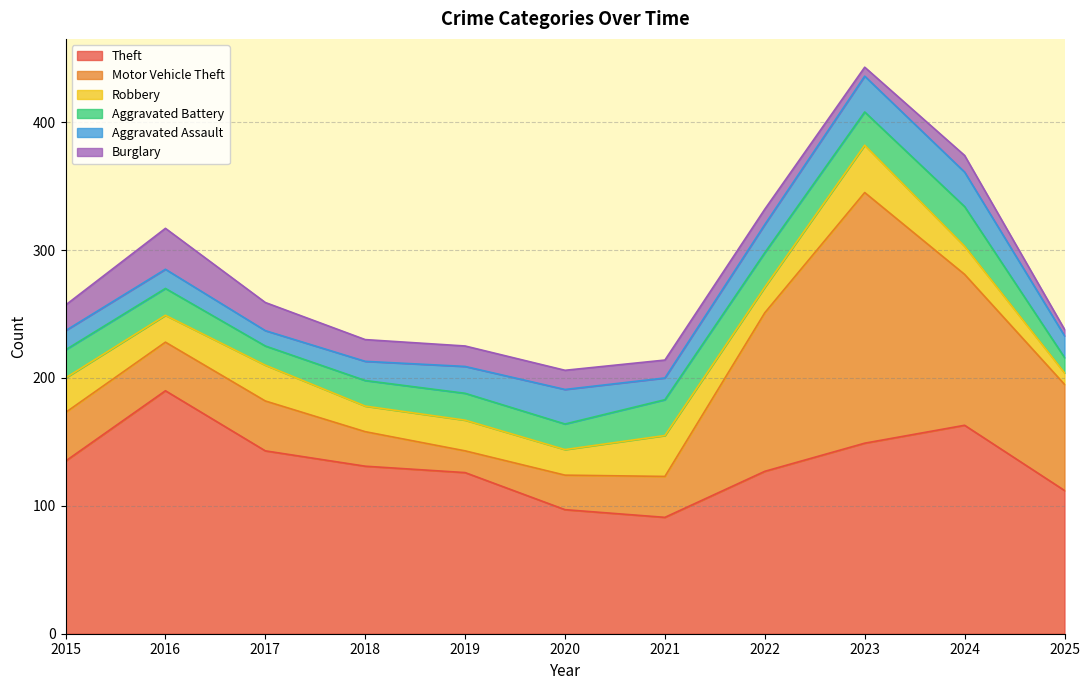

How many intersections are there between Robbery and Aggravated Battery?

3